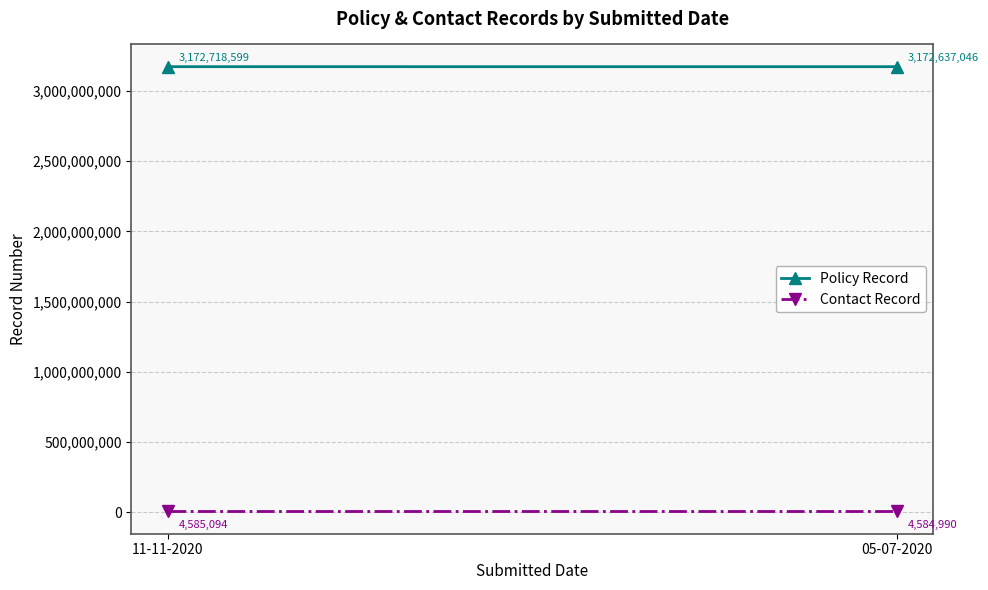

What is the difference between the maximum and minimum values in the Policy Record series?

81553